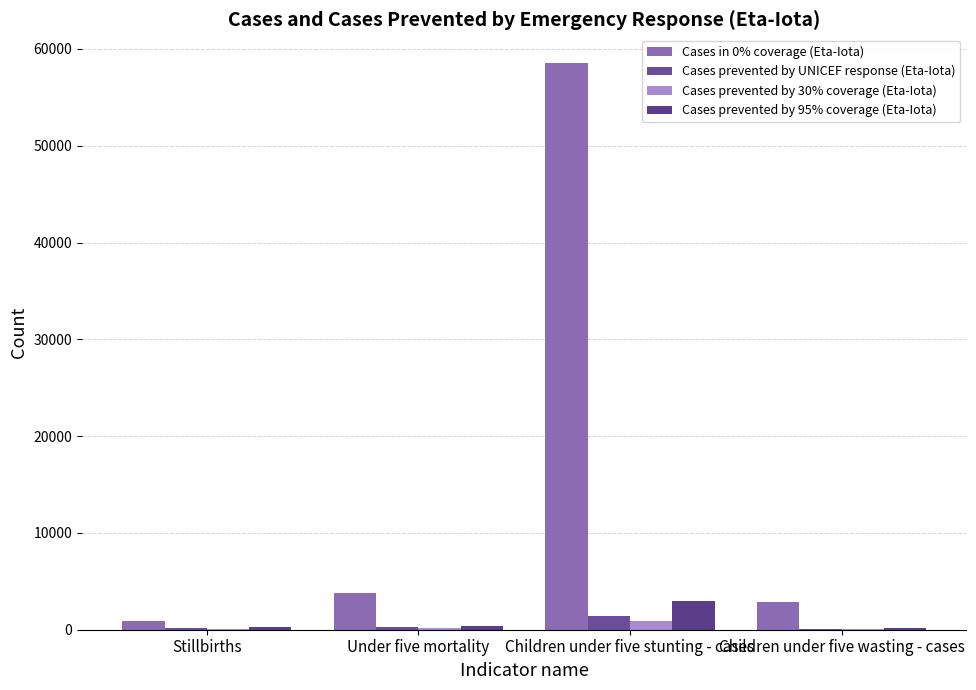

Is it true that Cases prevented by 95% coverage (Eta-Iota) equals 164.6 at Children under five wasting - cases?

True